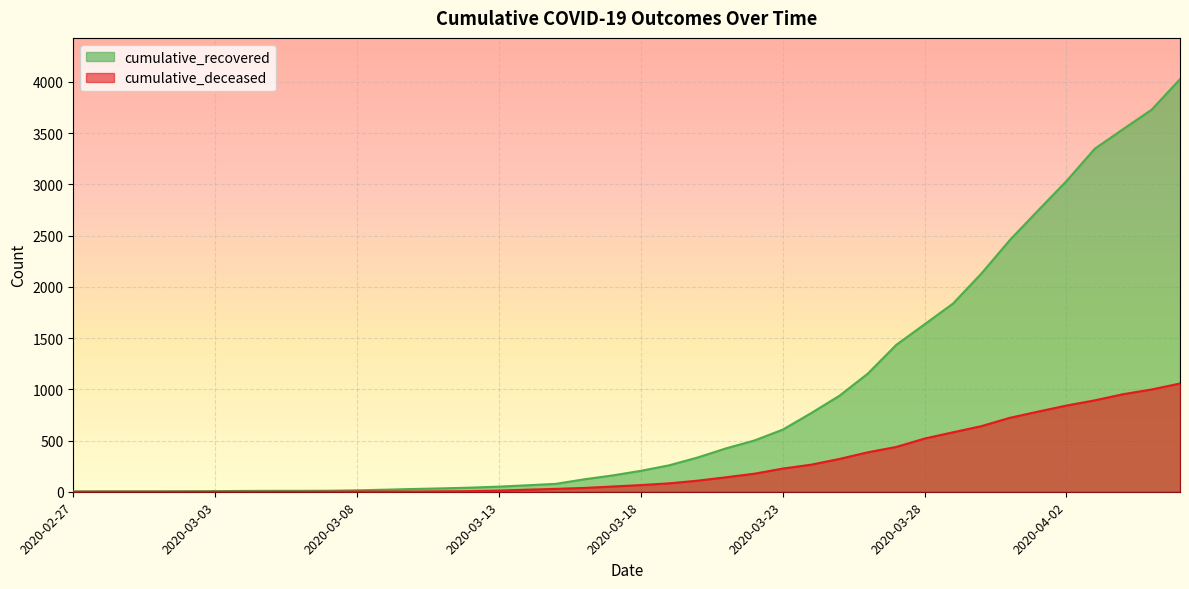

Count the number of data series in this chart.

2